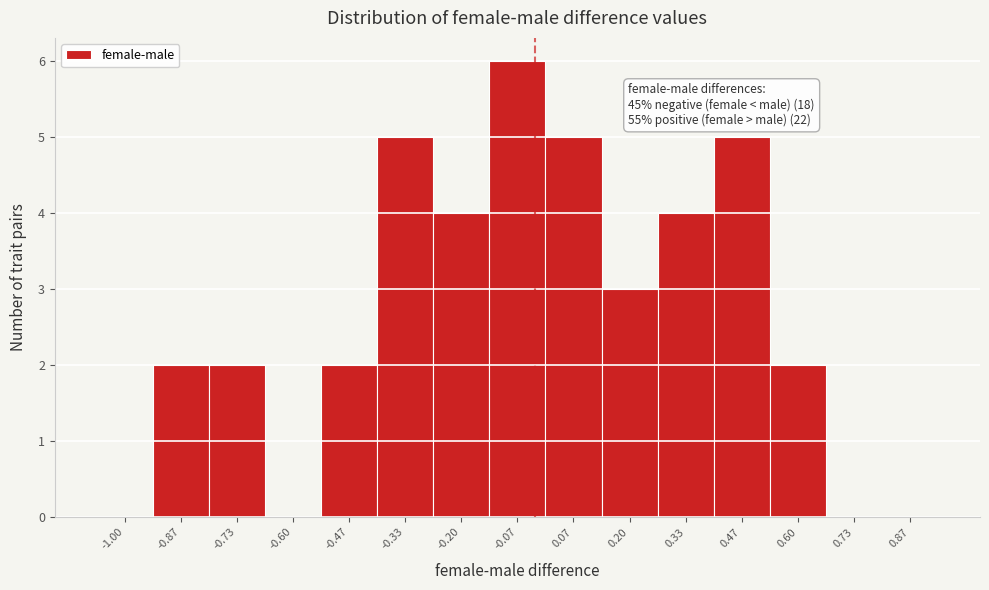

Reading left to right, transcribe all the data shown in this chart.

-1.00=0	-0.87=2	-0.73=2	-0.60=0	-0.47=2	-0.33=5	-0.20=4	-0.07=6	0.07=5	0.20=3	0.33=4	0.47=5	0.60=2	0.73=0	0.87=0